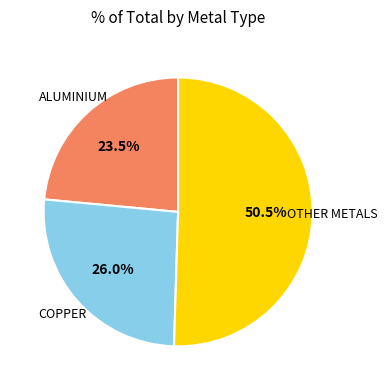

Does any single category account for the majority?

Yes